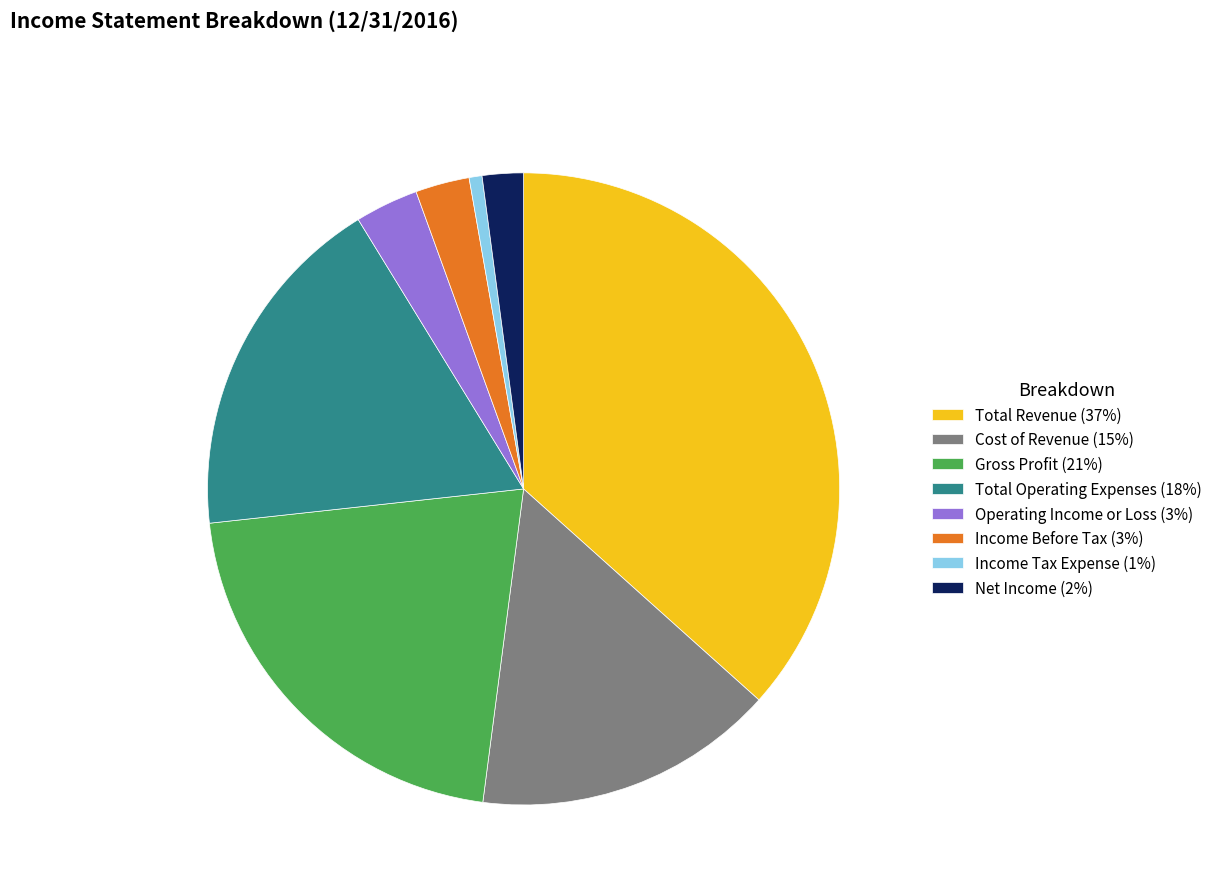

Combined, do Operating Income or Loss (3%) and Total Revenue (37%) account for over 50%?

No